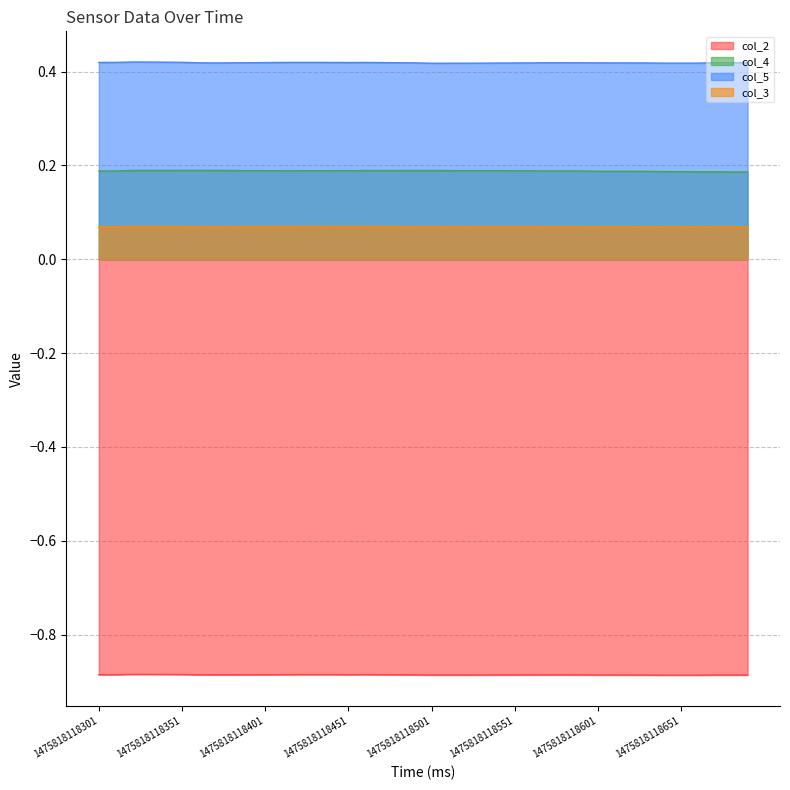

True or false: col_2 and col_3 cross at least once.

False